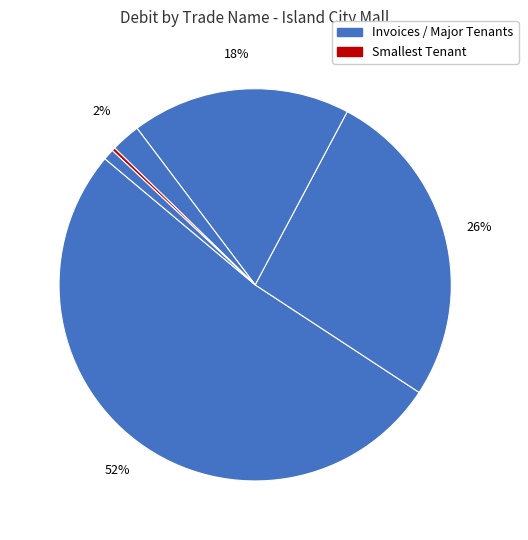

How many segments does this pie chart have?

6